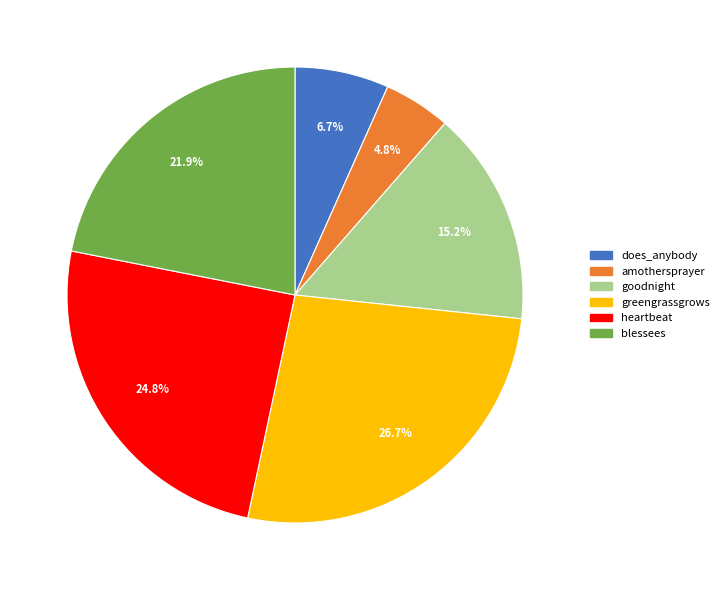

Is it true that heartbeat is 11% of the pie?

False